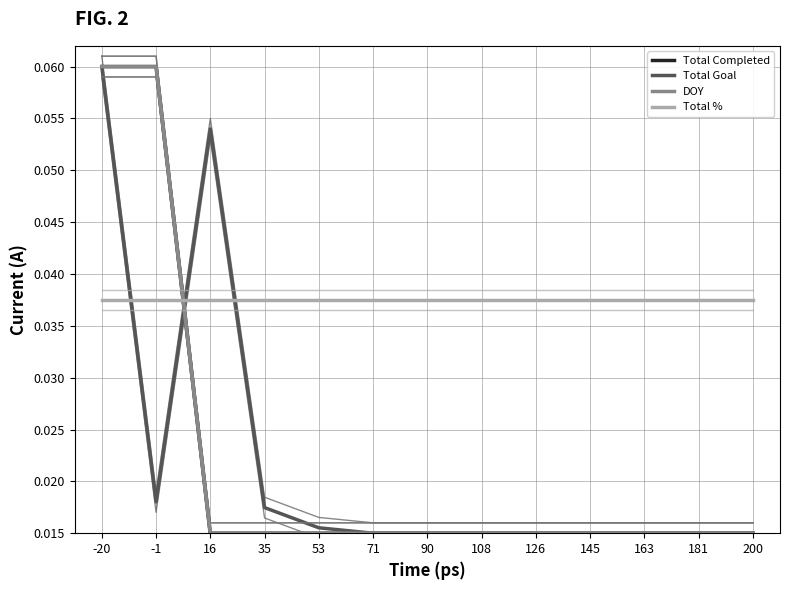

At how many categories does at least one series exceed 0?

13